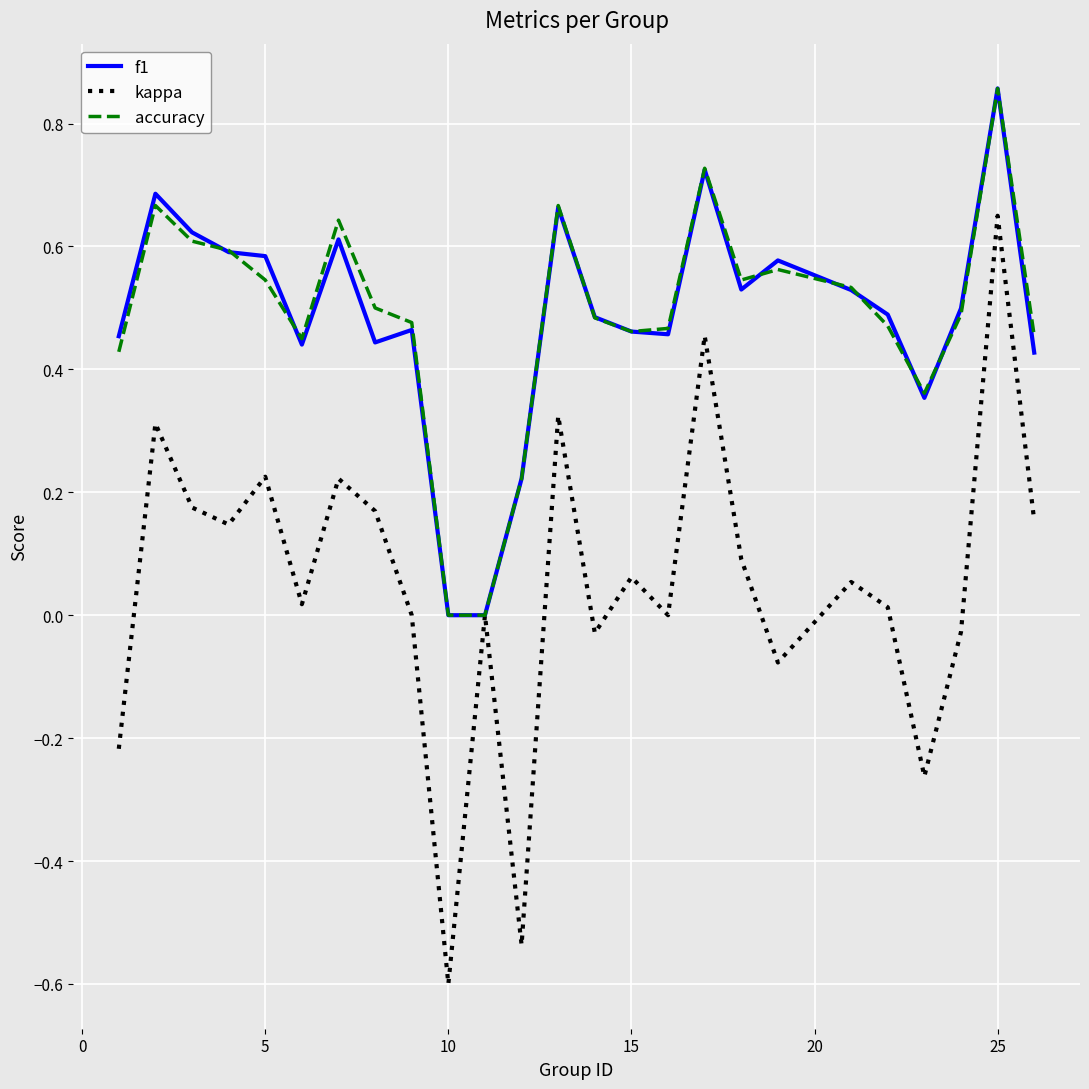

What is the lowest value of the kappa series?

-0.6